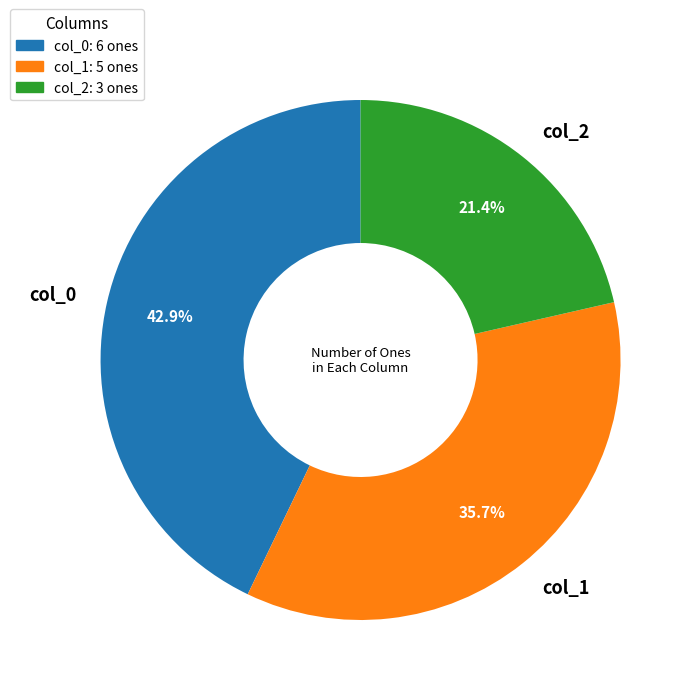

Is there a majority slice in this chart?

No